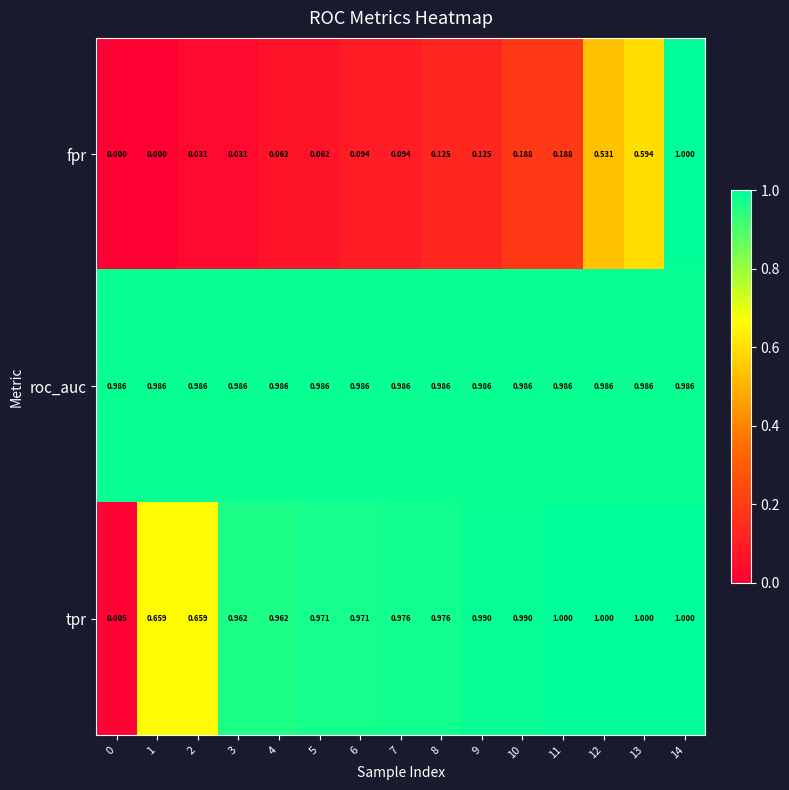

At how many categories does at least one series exceed 0?

15